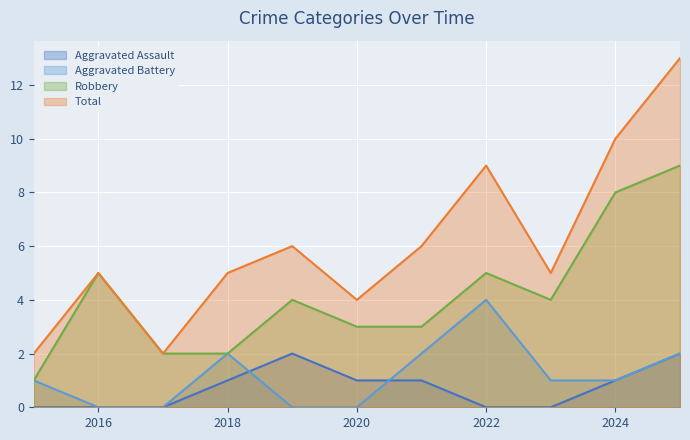

List the labels in order of Aggravated Battery value, largest first.

2022, 2018, 2021, 2025, 2015, 2023, 2024, 2016, 2017, 2019, 2020